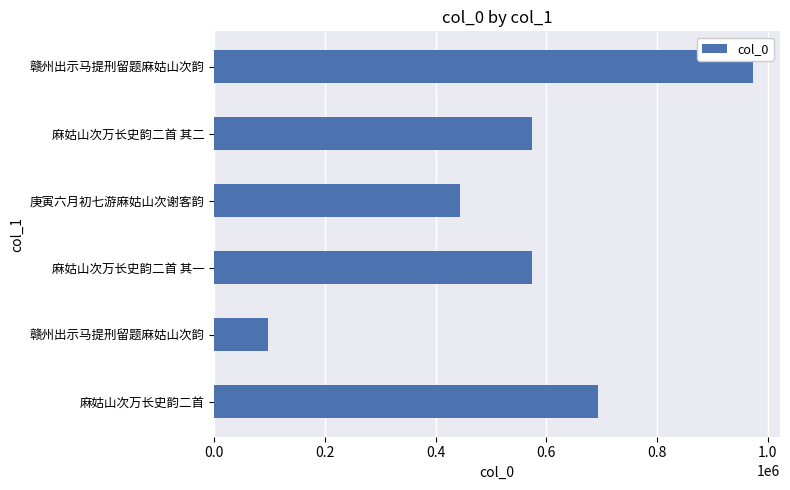

Does the chart contain any negative values?

No